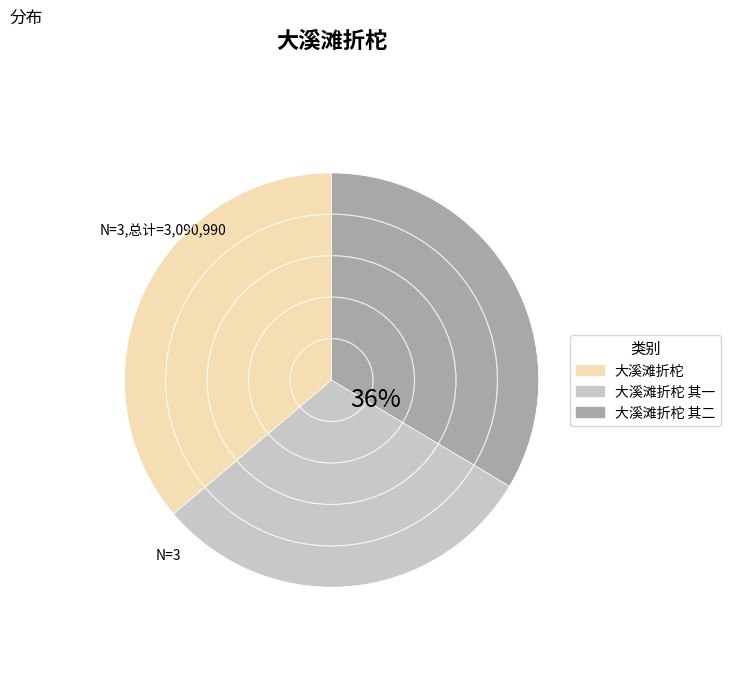

Which has a higher value, 大溪滩折柁 其一 or 大溪滩折柁 其二?

大溪滩折柁 其二